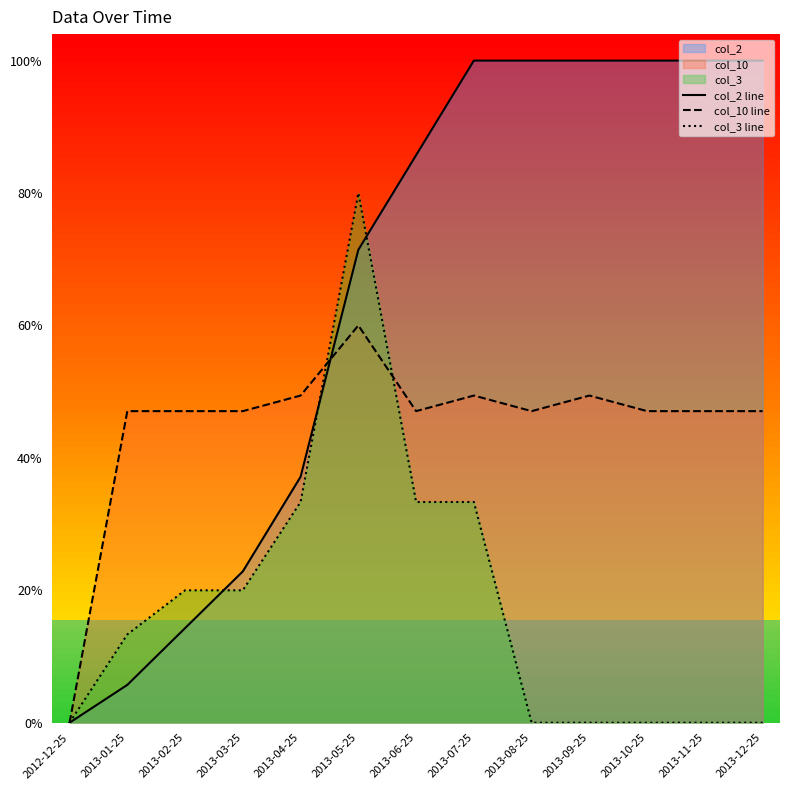

True or false: col_2 line and col_10 line cross at least once.

True